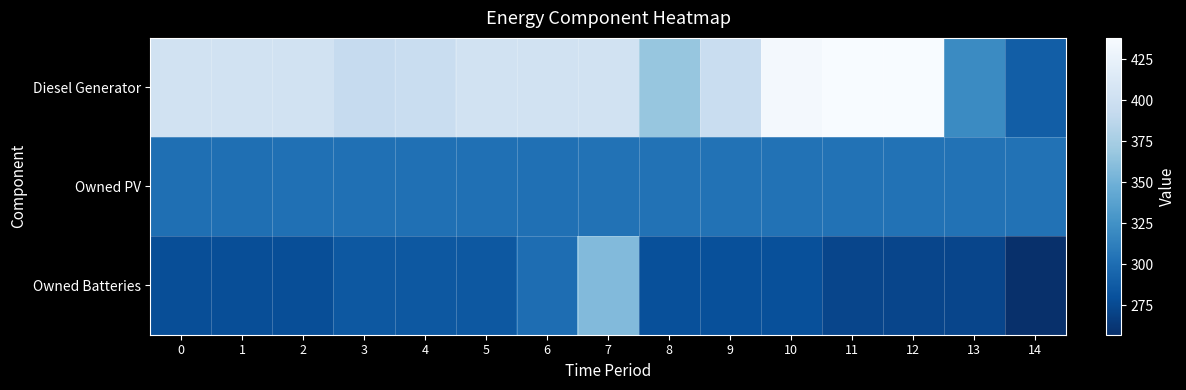

Which series changed the most between 1 and 10?

Diesel Generator